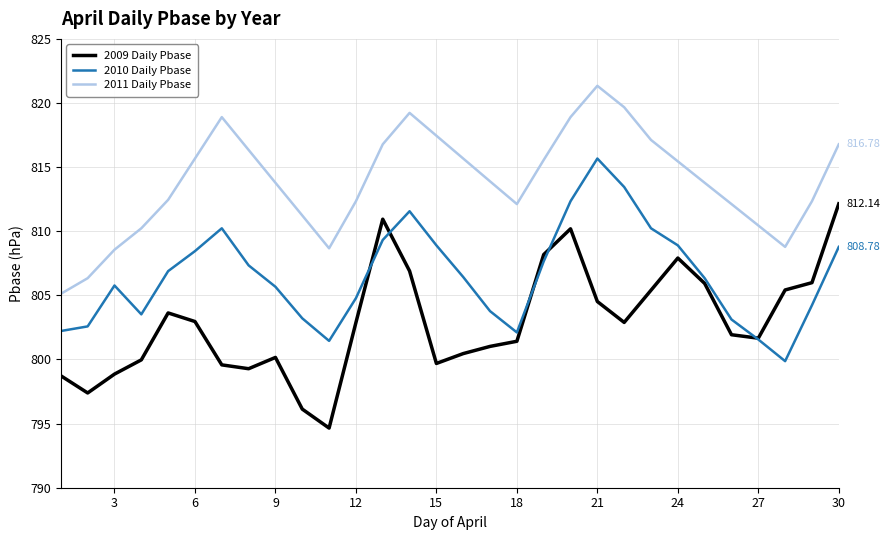

True or false: 2011 Daily Pbase and 2010 Daily Pbase cross at least once.

False